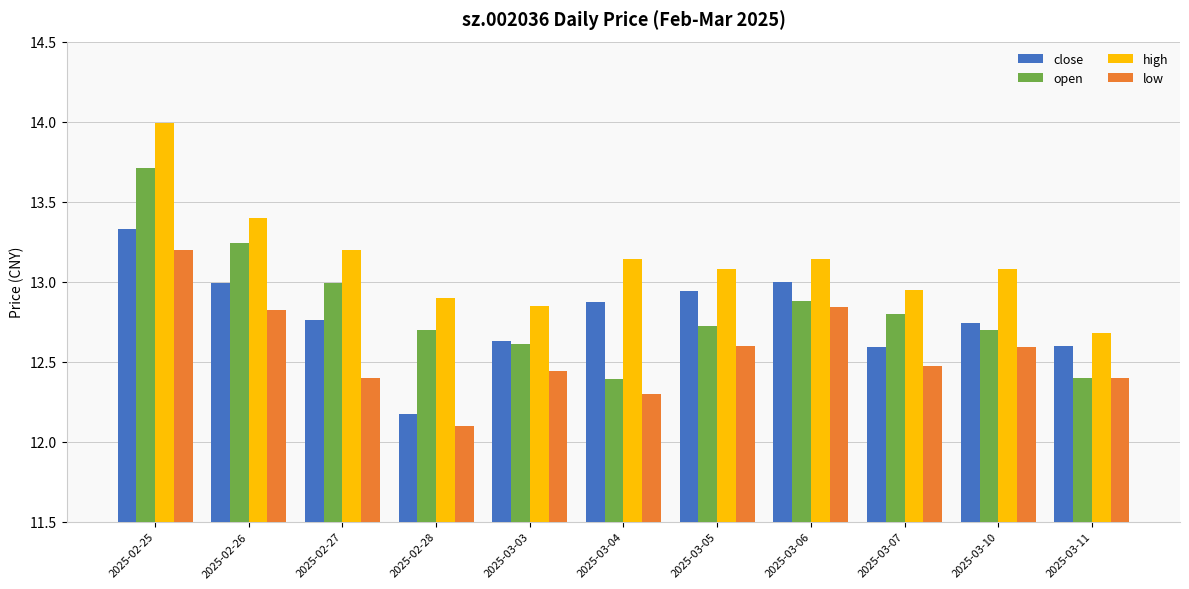

What is the minimum value for low?

12.1